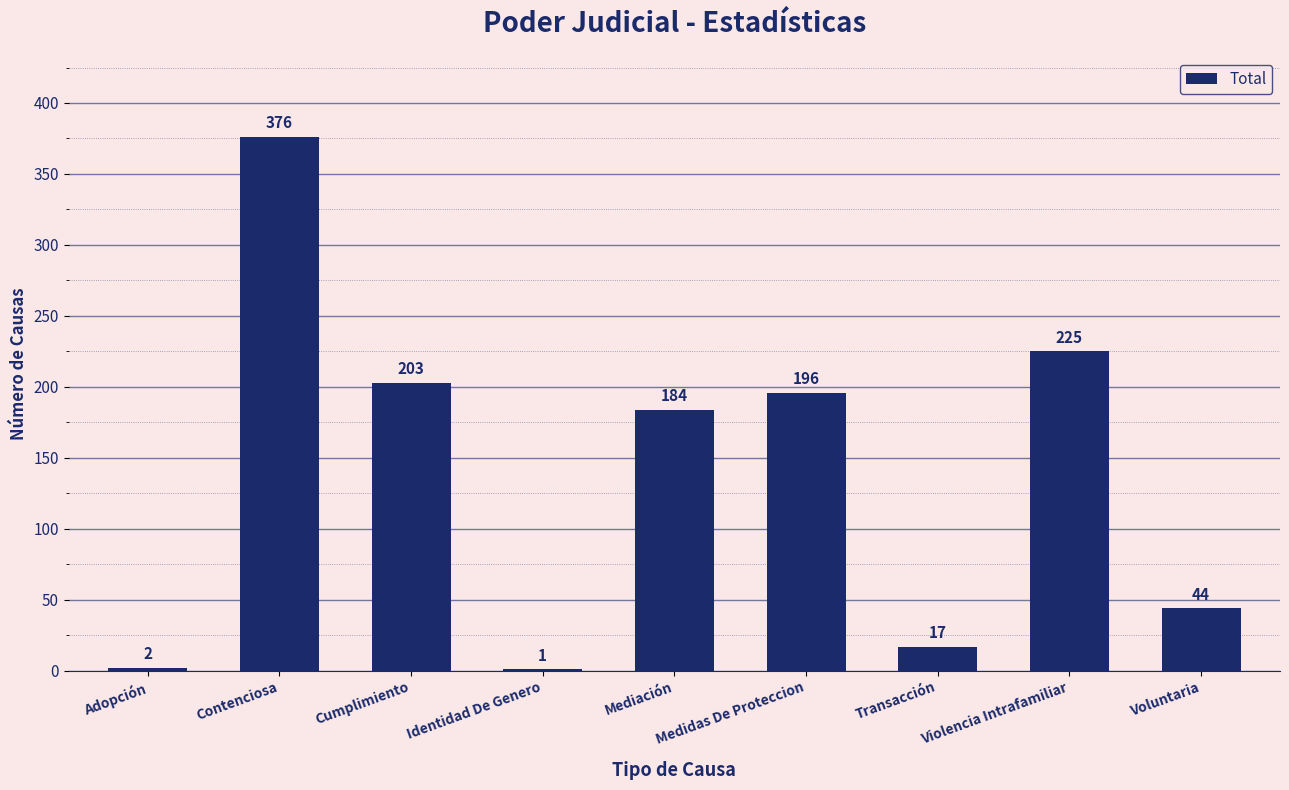

What is the sum of the values at Transacción and Adopción?

19